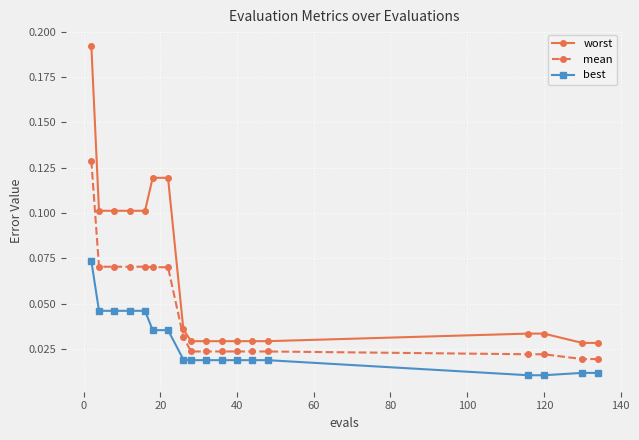

Count the best values in the range 0 to 1.

18